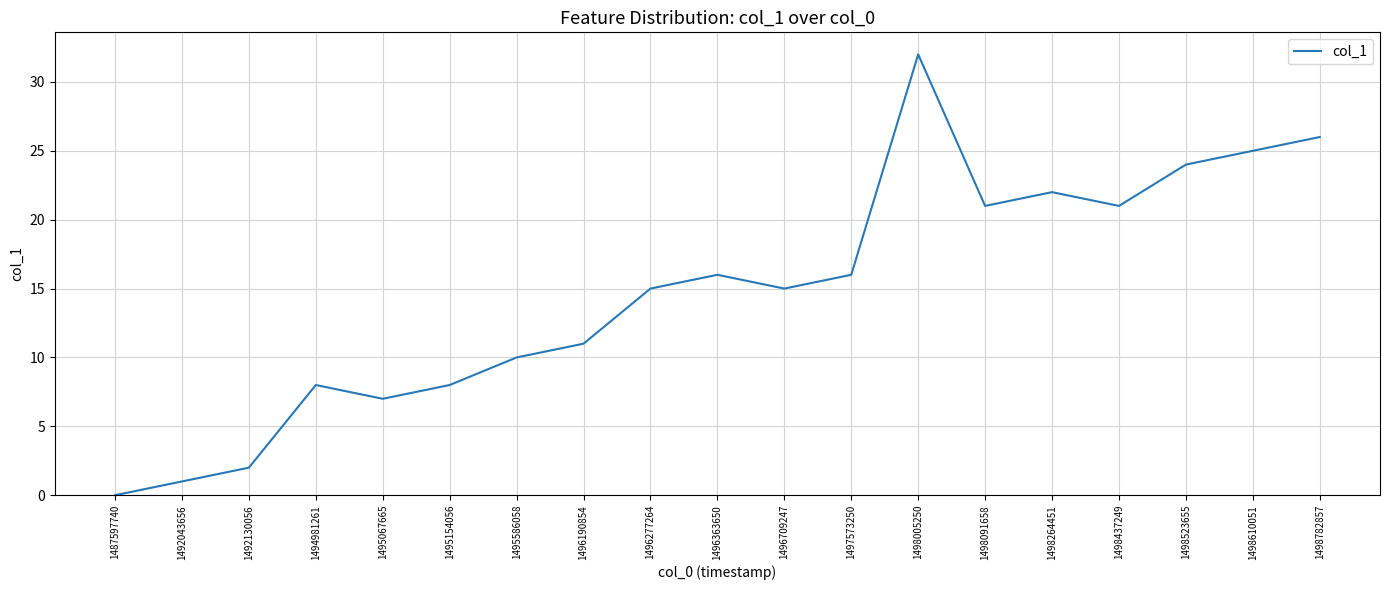

Reading left to right, list all the values displayed in this chart.

0	1	2	8	7	8	10	11	15	16	15	16	32	21	22	21	24	25	26